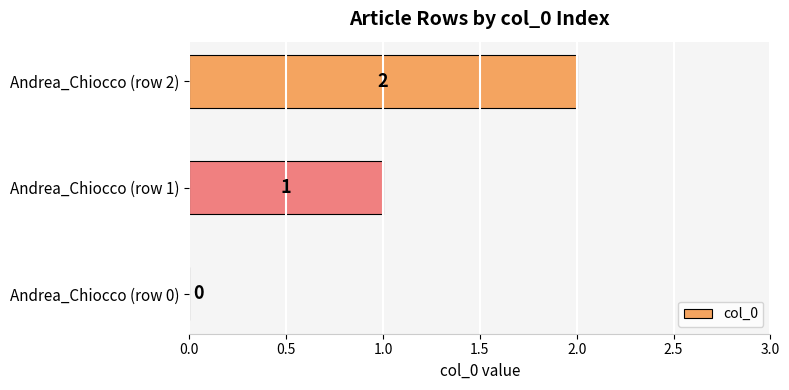

What is the sum of all values?

3